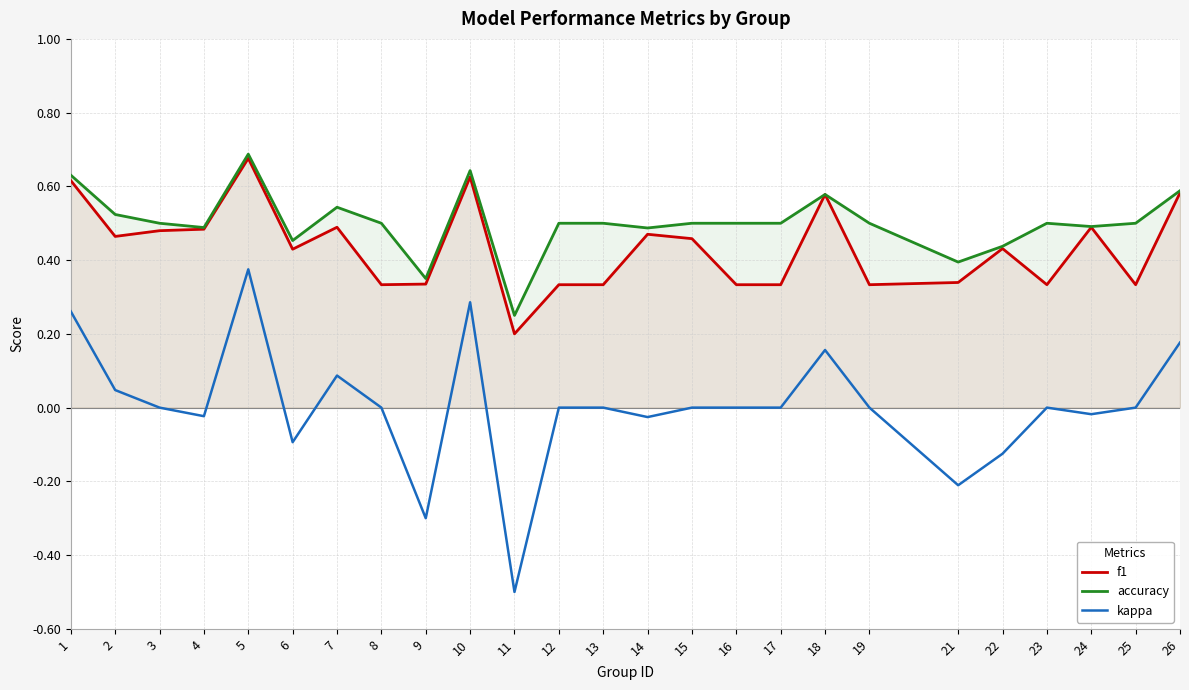

How many data points does each series have?

25